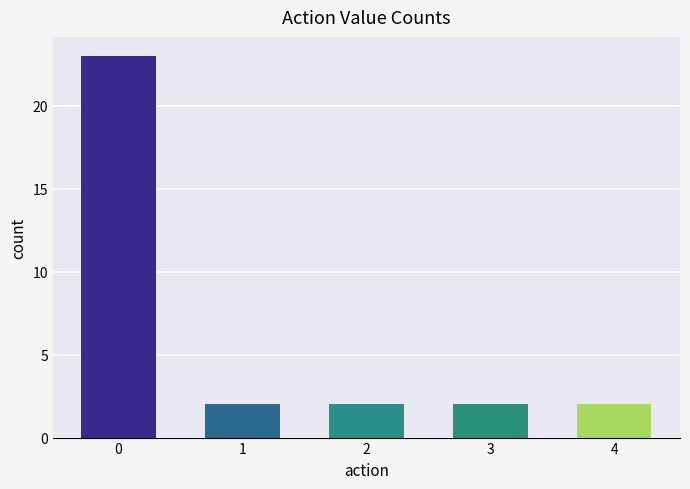

Reading left to right, extract all data points from this chart.

23	2	2	2	2